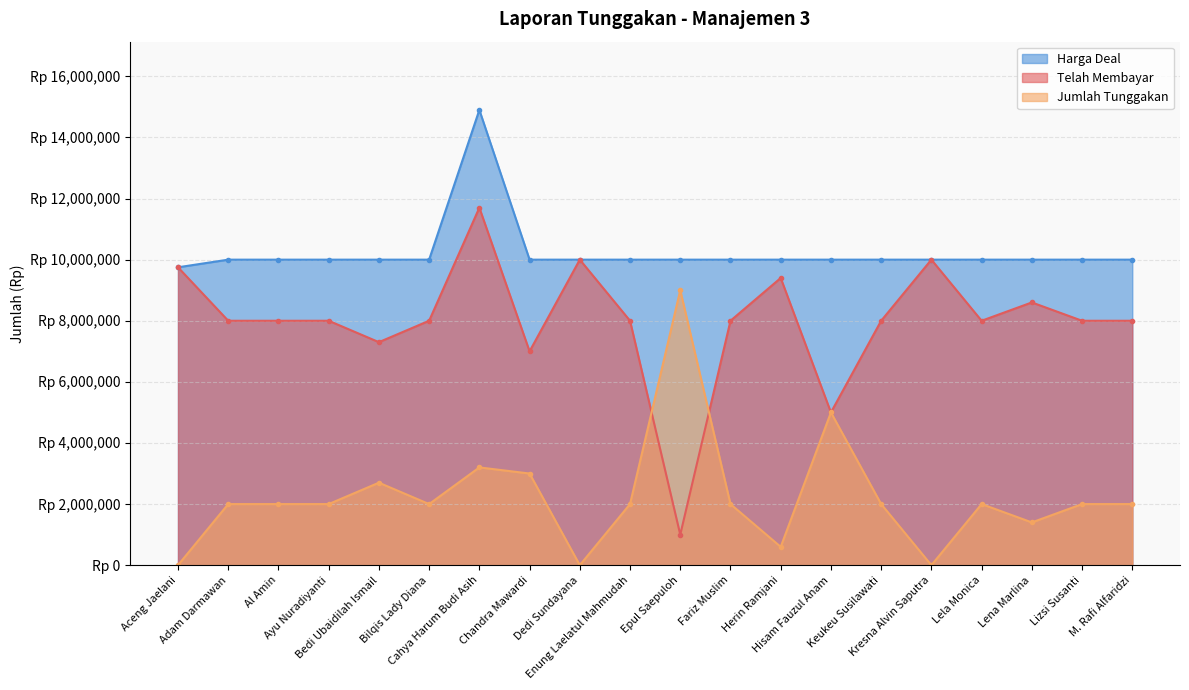

At which label does Jumlah Tunggakan reach its peak?

Epul Saepuloh